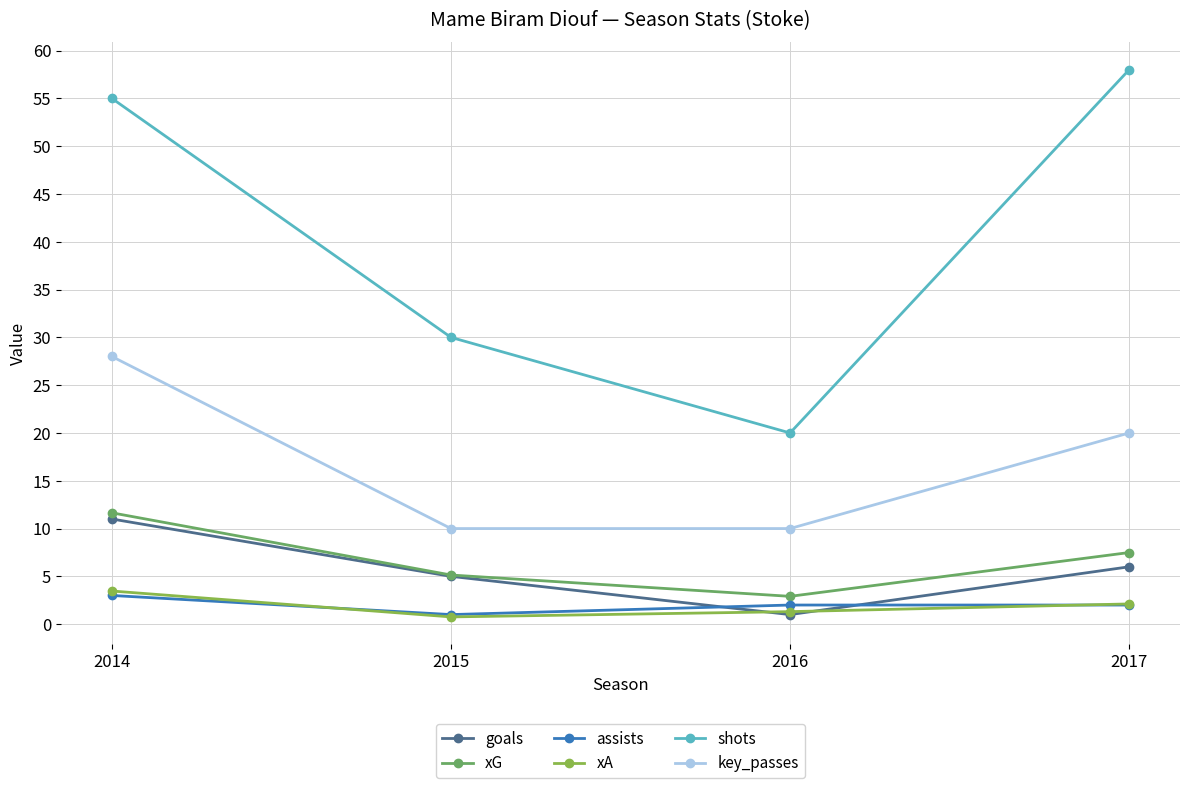

Which series ends up on top after the final intersection of assists and xA?

xA